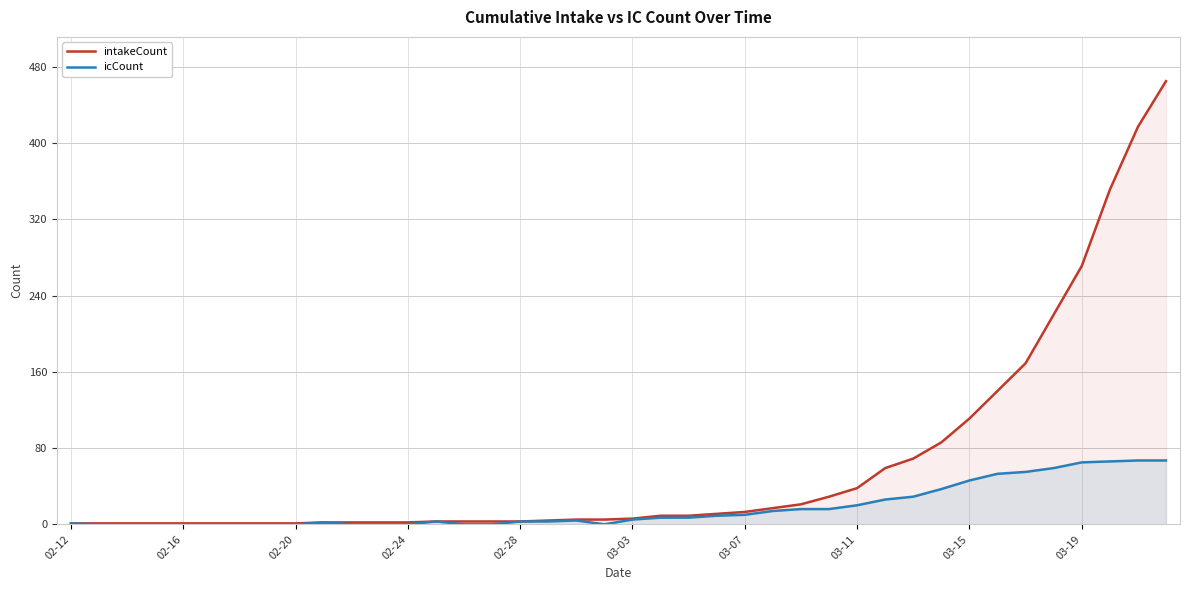

What is the maximum value shown in the chart?

465